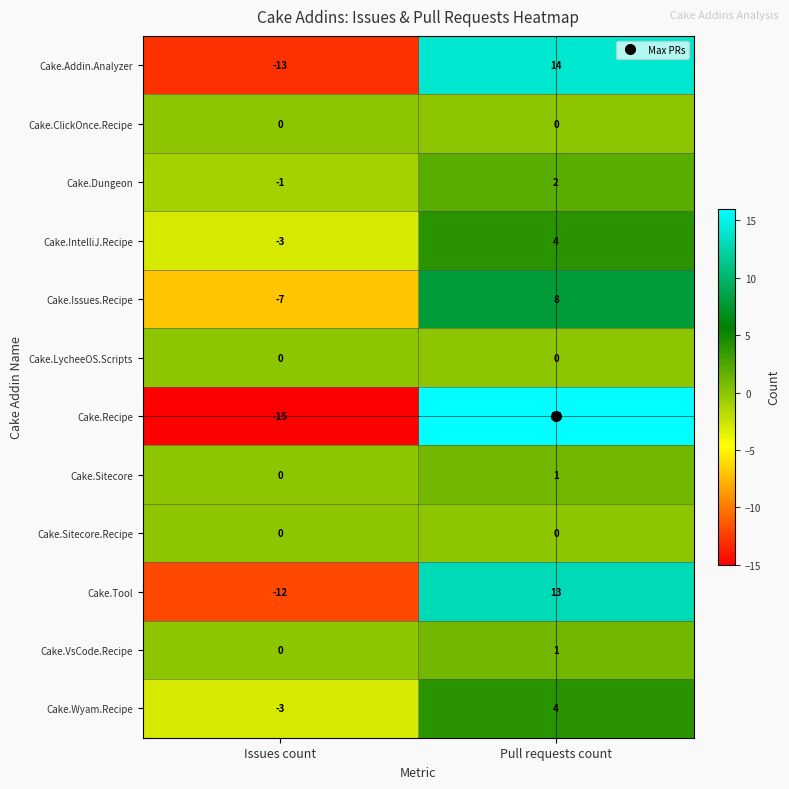

What is the maximum value shown in the chart?

16